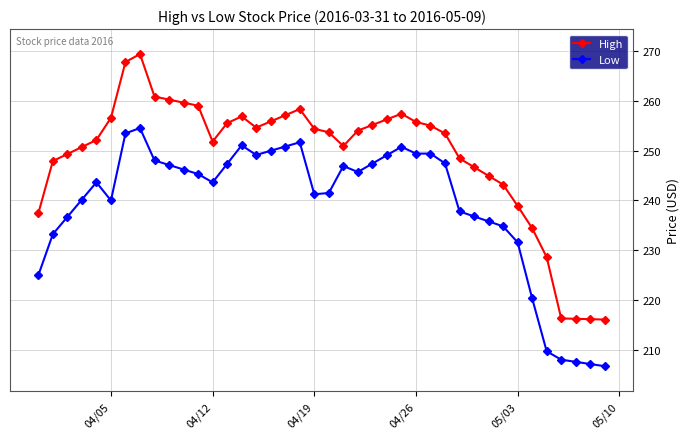

What is the value of the Low point at the 15th from the left?

251.1